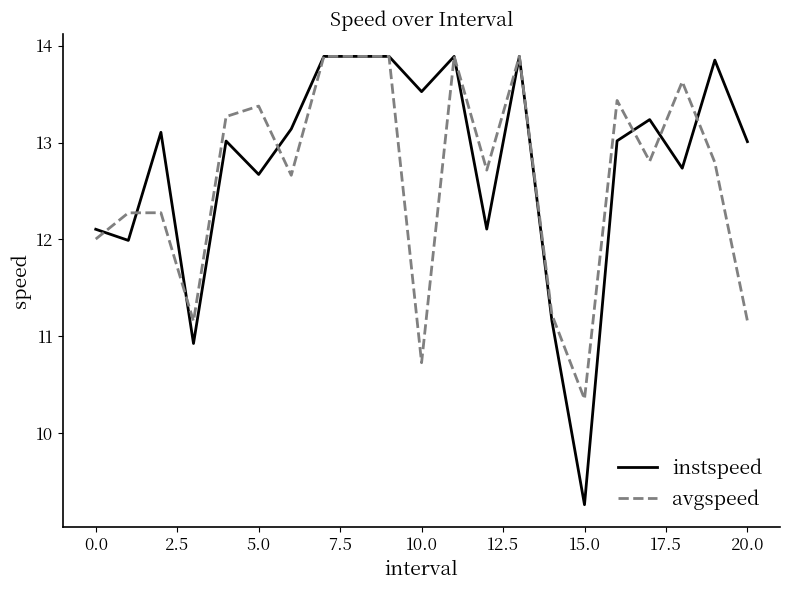

What is the greatest value displayed?

13.9